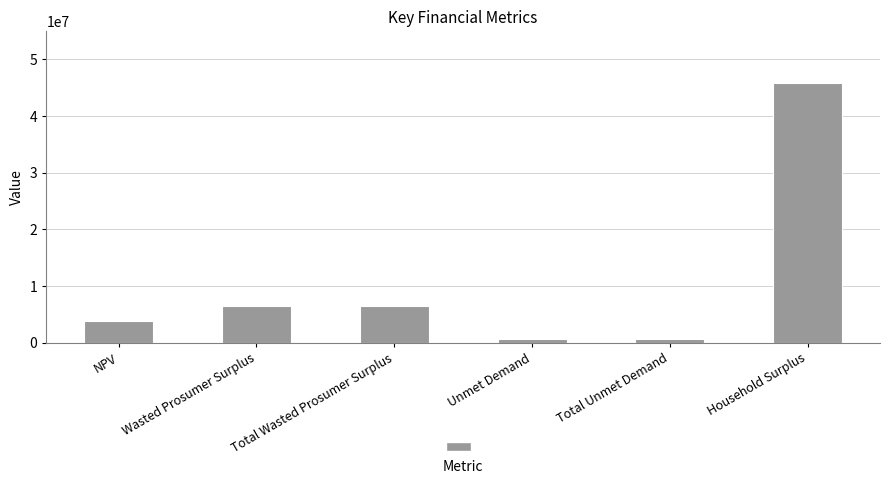

What is the average value?

10671880.6